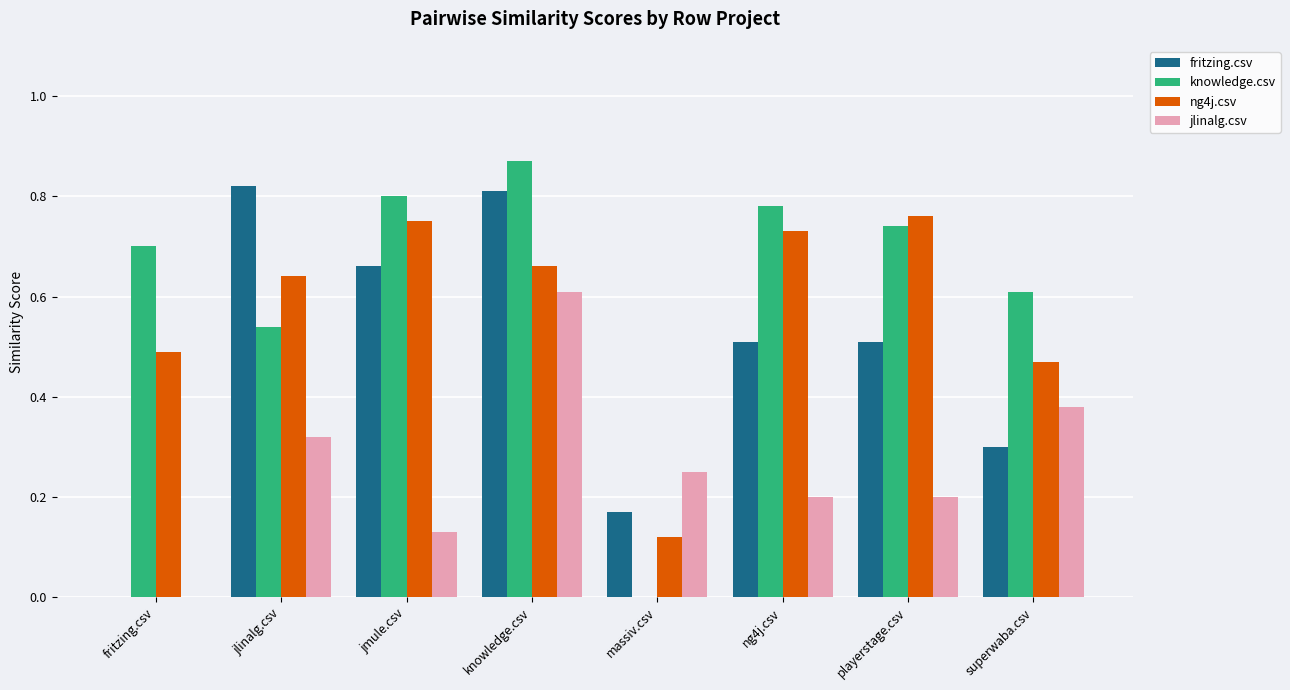

The ng4j.csv series shows 0.3 at knowledge.csv. True or false?

False